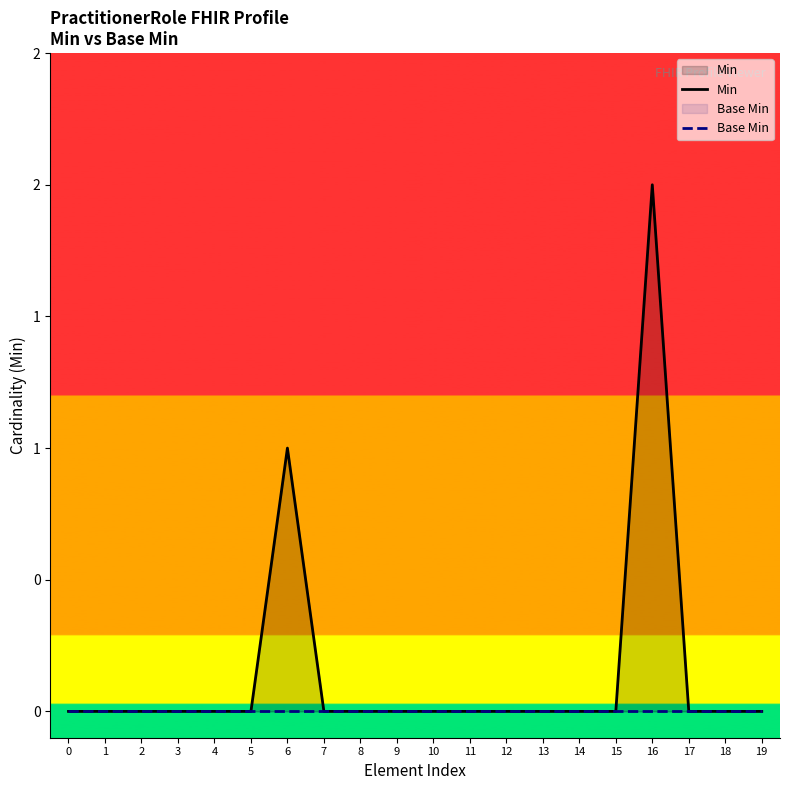

How many Min values are between 0 and 1?

19